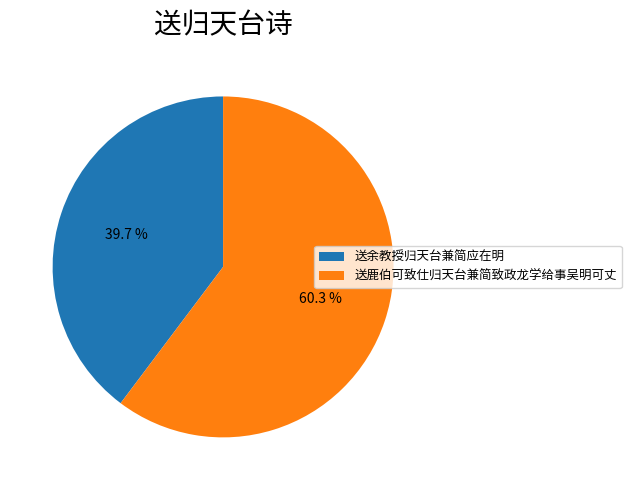

Count the number of slices in the pie.

2